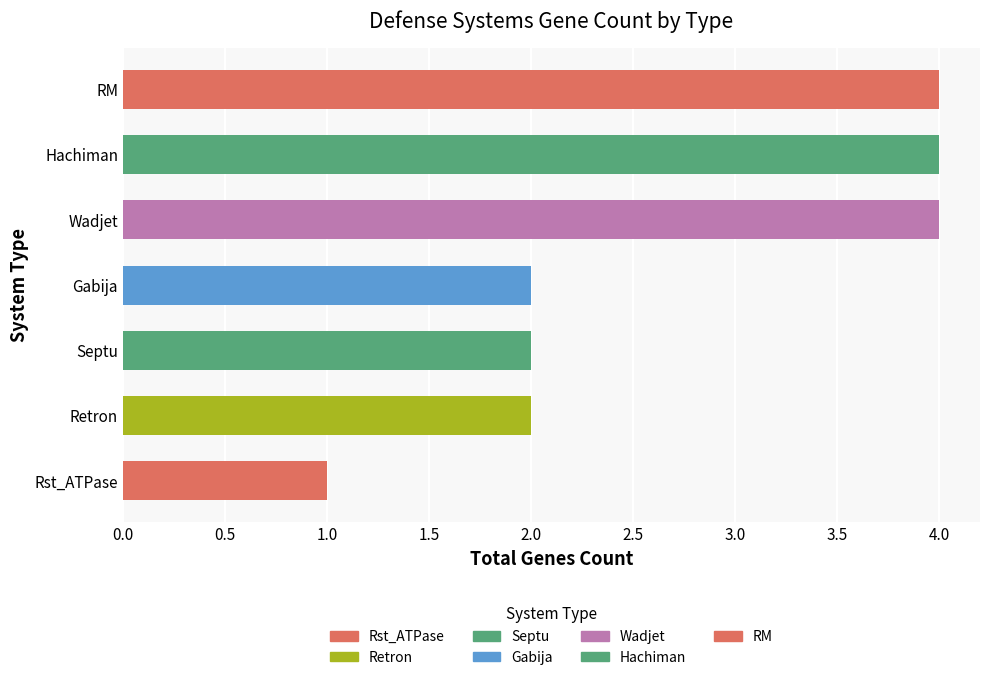

Are the bars horizontal?

Yes